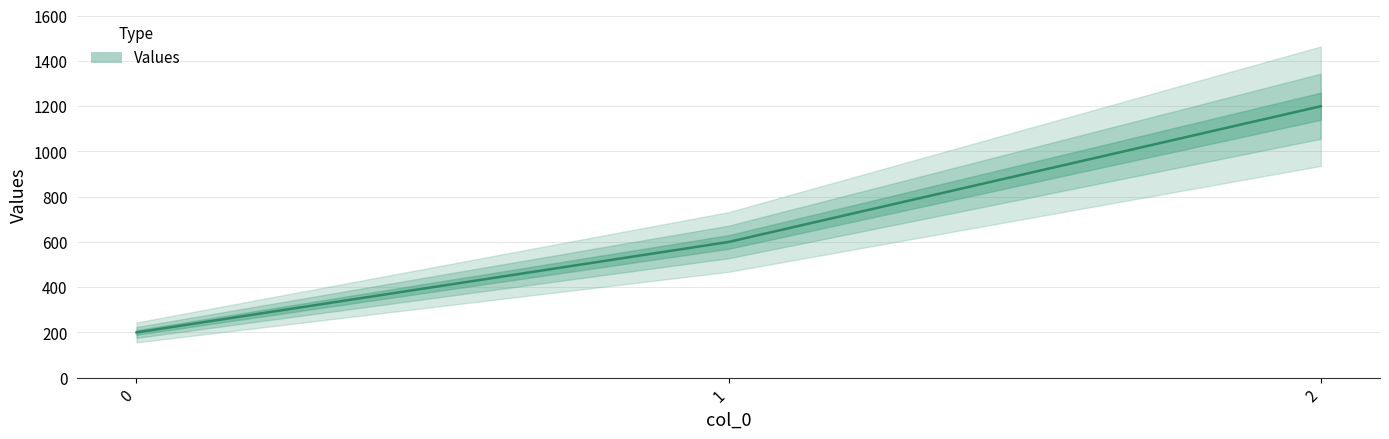

True or false: the data shows 1200 at 2.

True